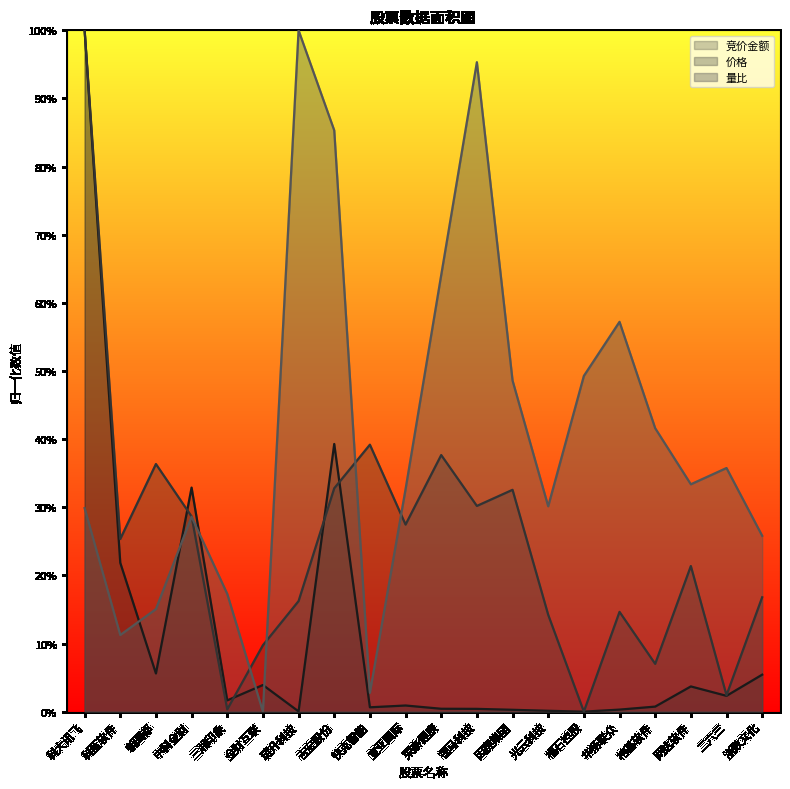

Does the chart have visible grid lines?

No